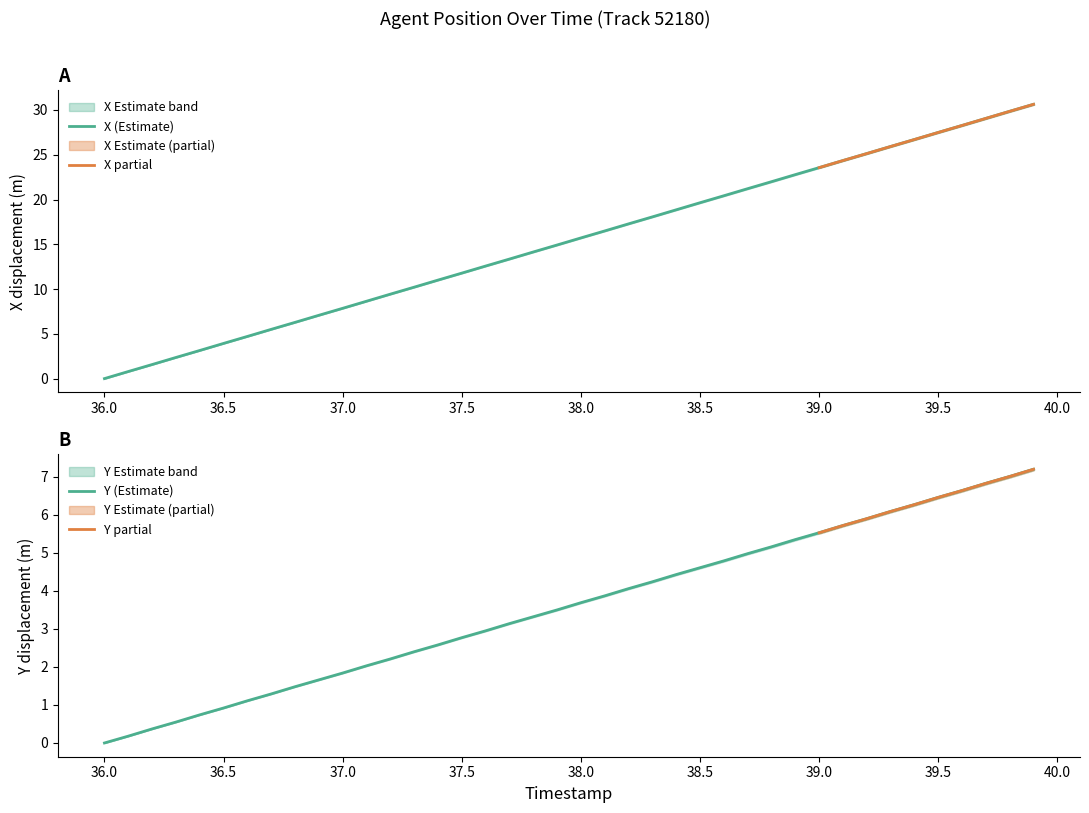

What is the highest value of the Y (Estimate) series?

7.2